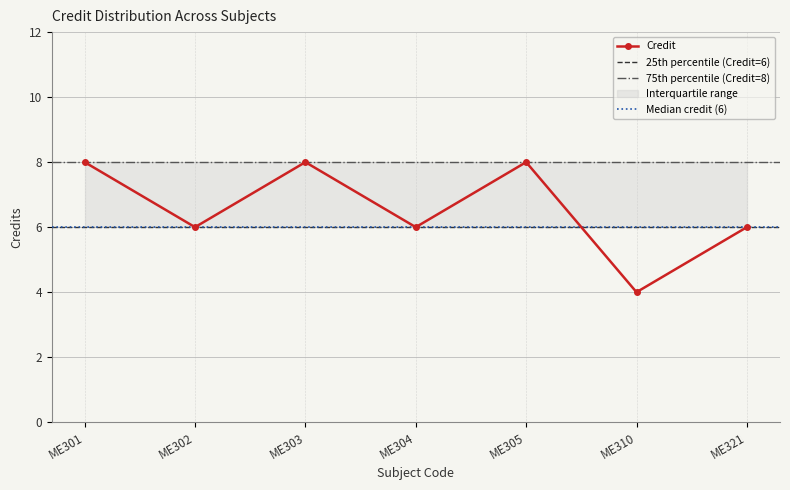

True or false: the data has more than 2 interior local peaks.

False